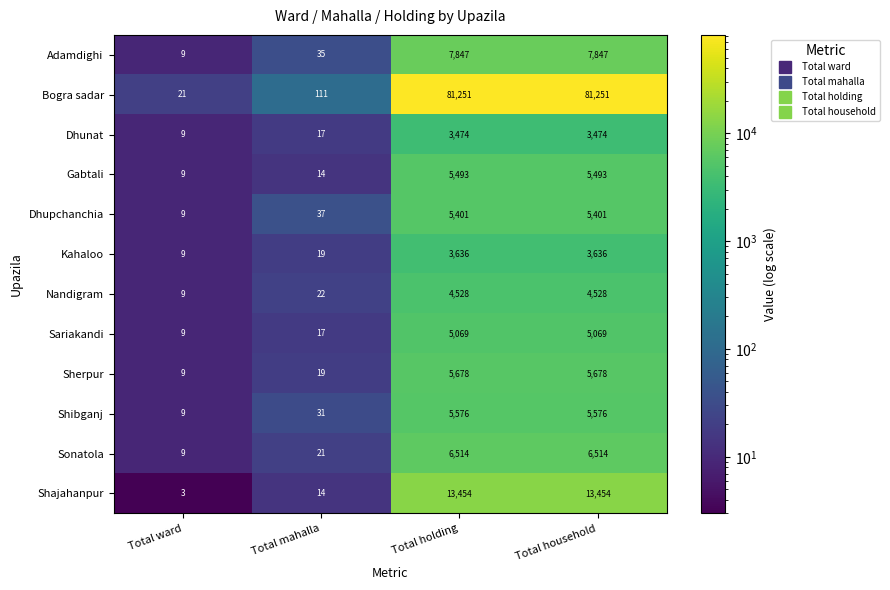

Which series has the largest total across all categories?

Bogra sadar